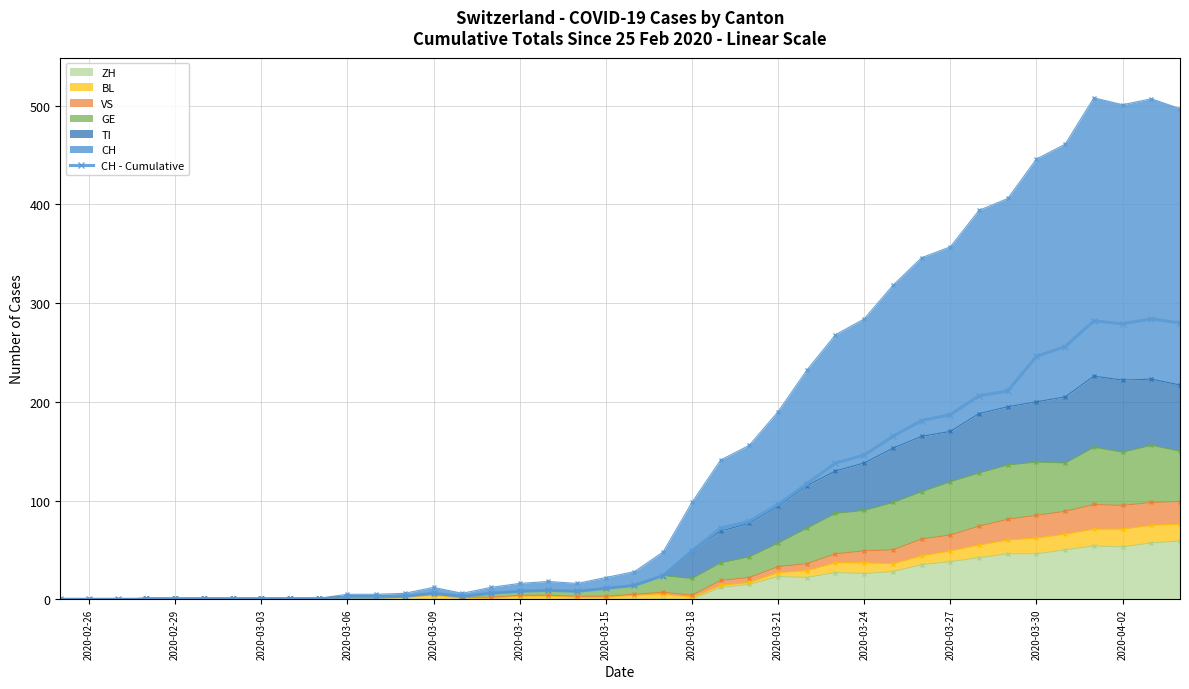

How many lines are shown in the chart?

1